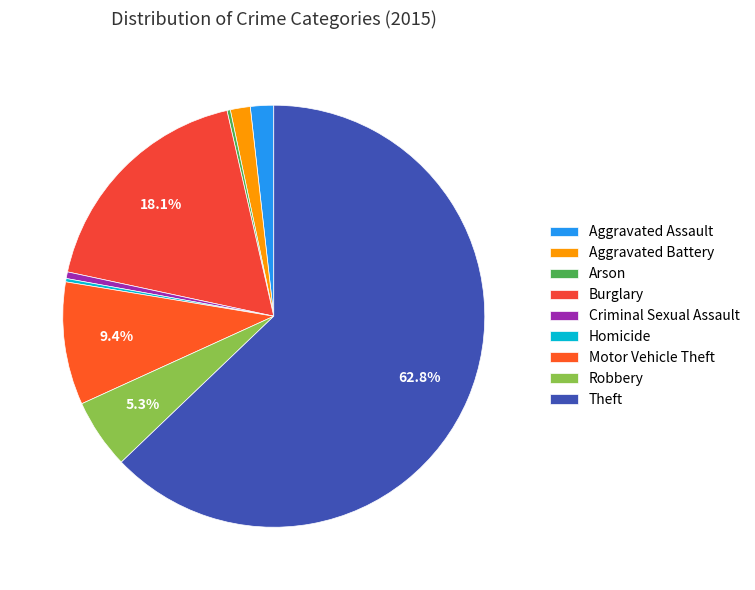

What is the ratio of the value at Aggravated Battery to the value at Criminal Sexual Assault?

3.0